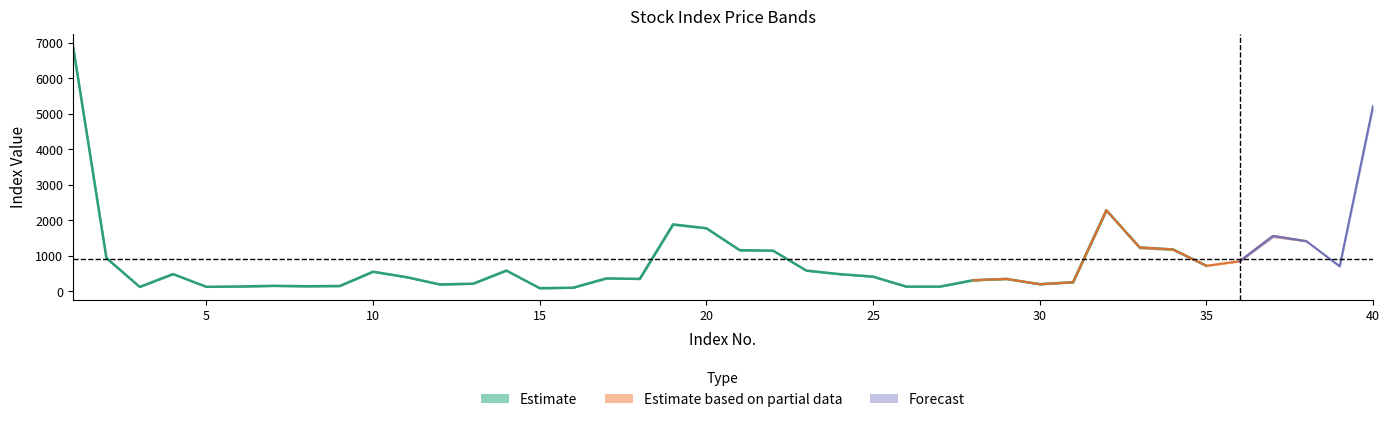

True or false: Penutupan has a value of 587.8 at 23.

True